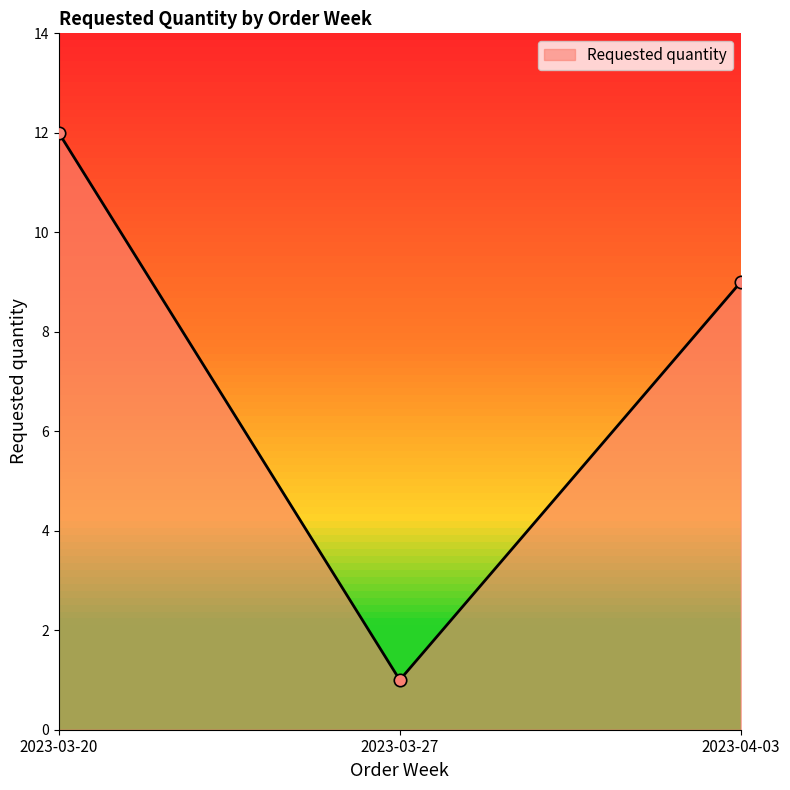

What is the change in value from 2023-03-27 to 2023-04-03?

+8